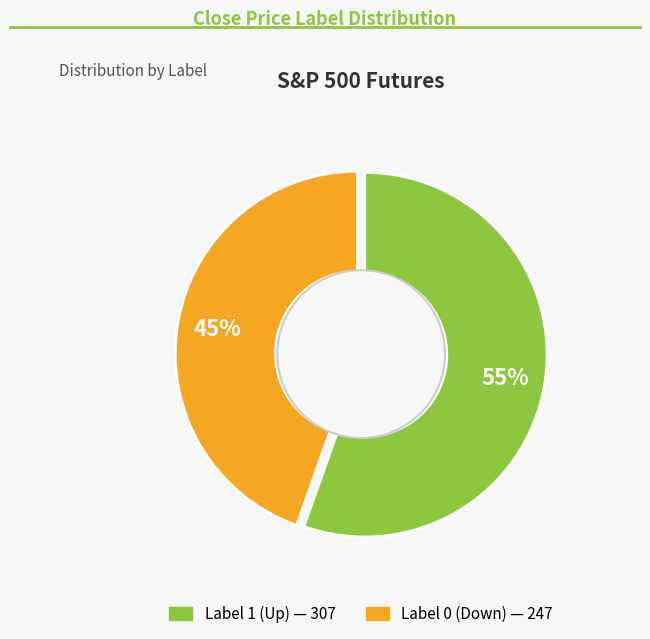

Which has a higher value, Label 0 or Label 1?

Label 1